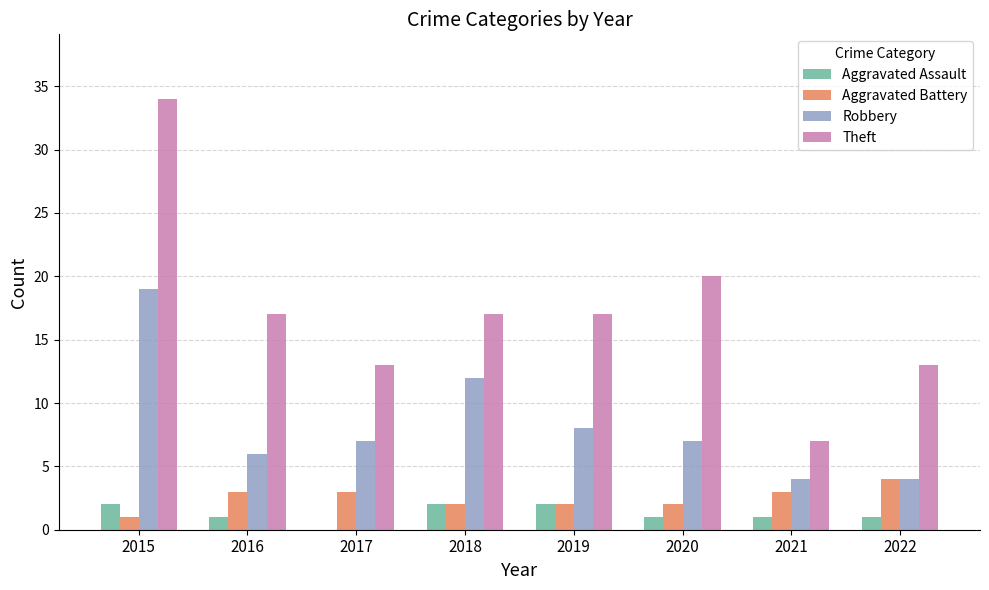

Which series changed the most between 2021 and 2022?

Theft